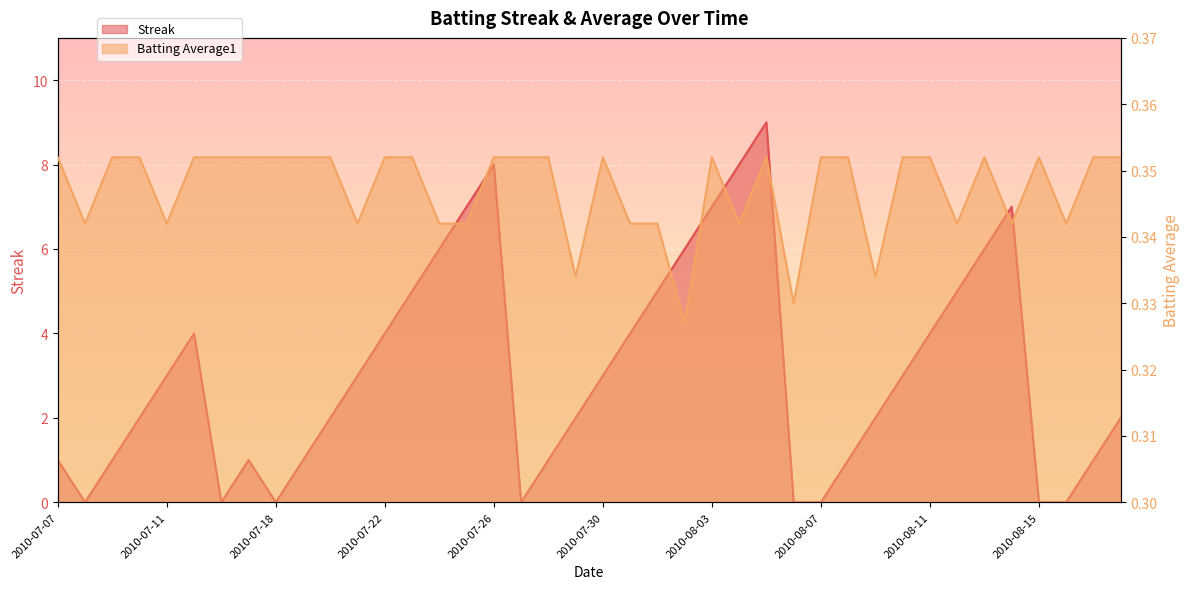

At 2010-08-01, list the series in order from largest to smallest.

Streak, Batting Average1